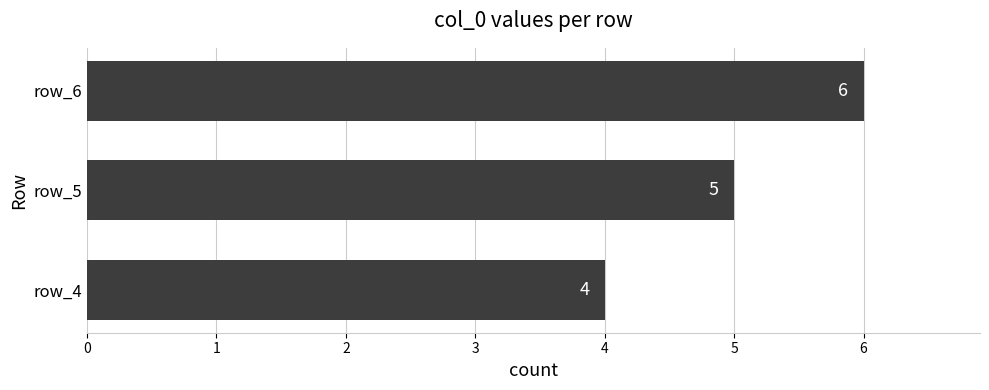

What is the approximate value at row_6?

6